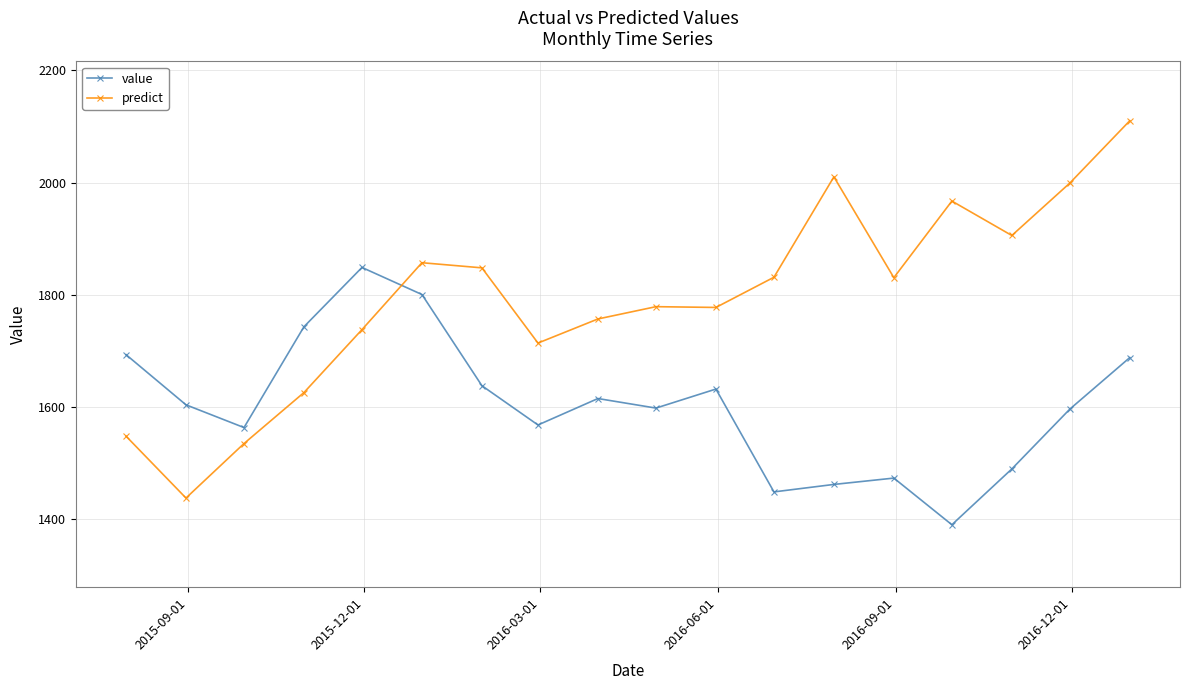

What is the greatest value displayed?

2110.3